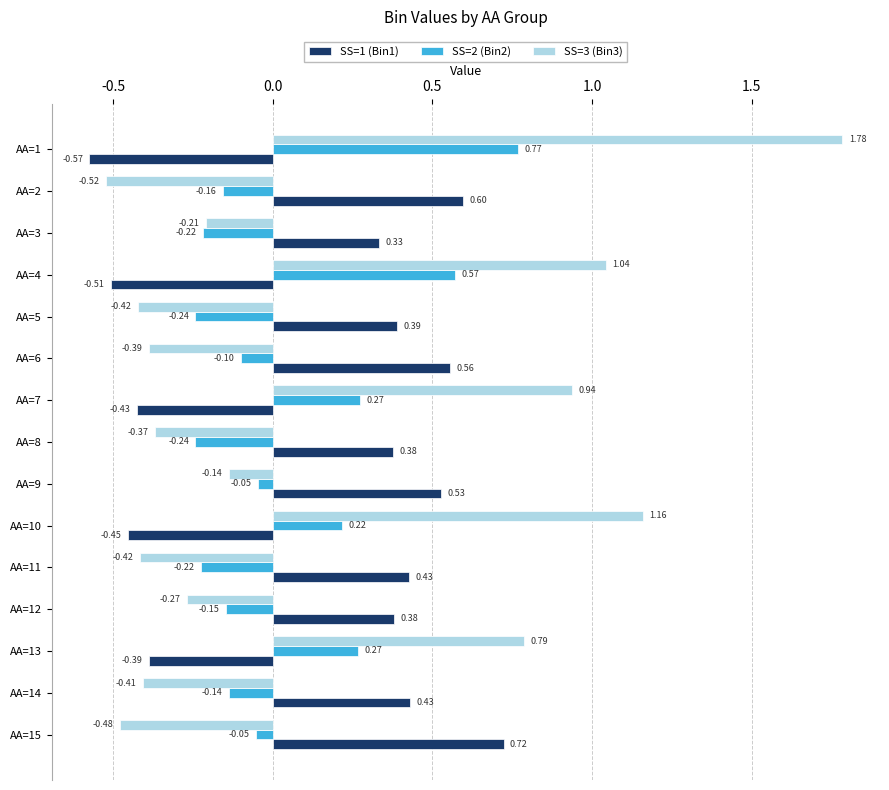

What is the sum of all SS=3 (Bin3) values?

2.1